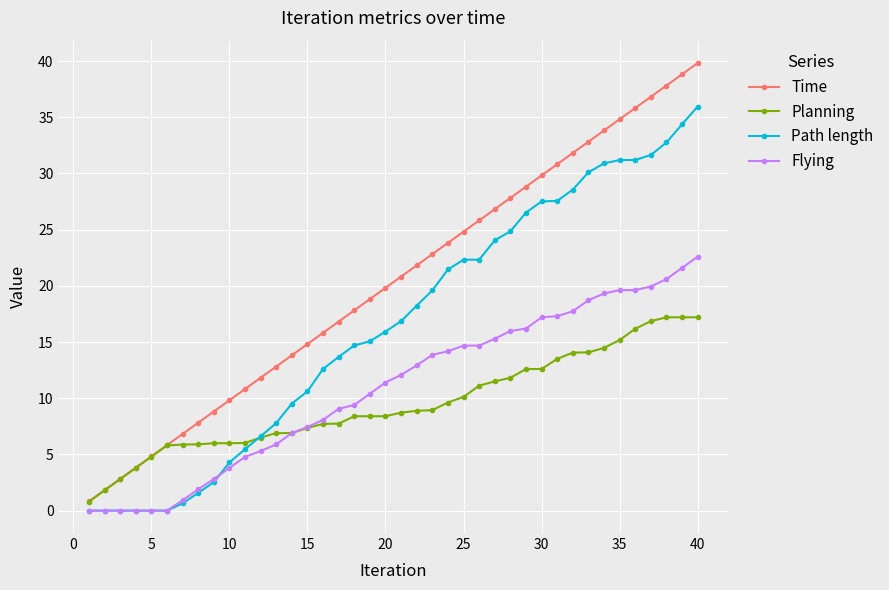

Which series has the largest total across all categories?

Time